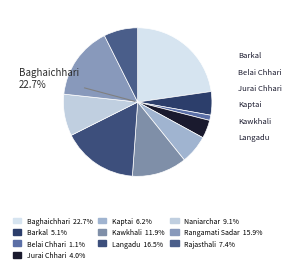

True or false: Belai Chhari accounts for 1% of the total.

True